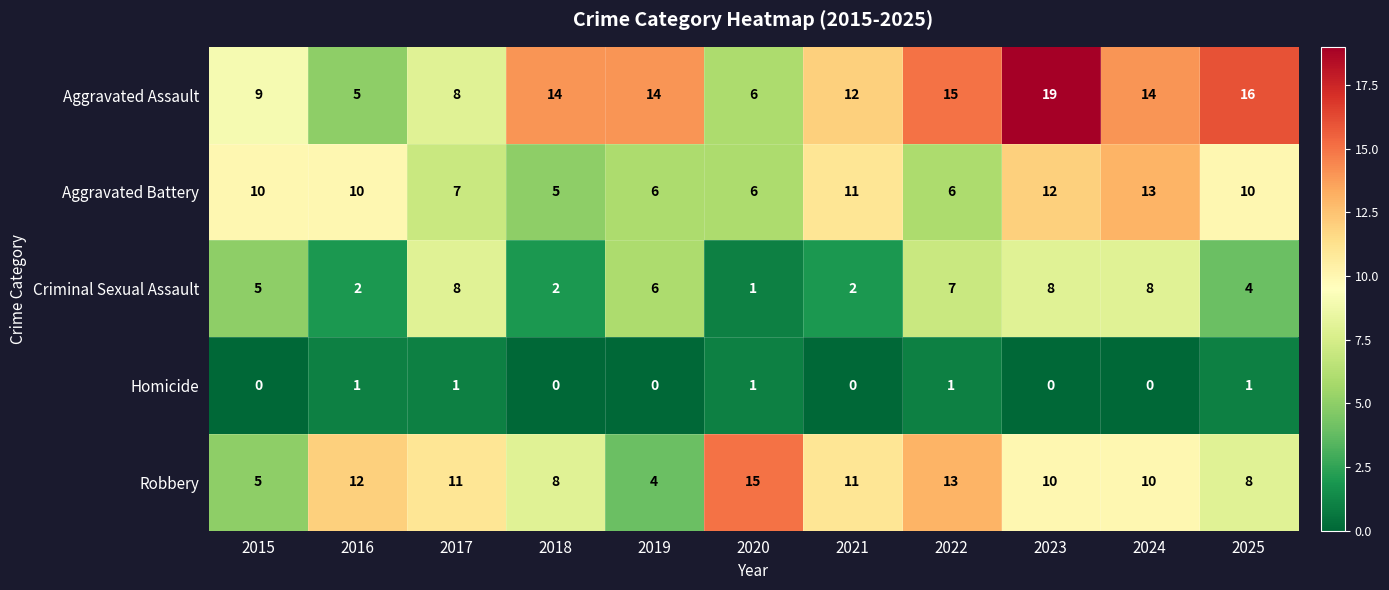

What is the difference between the second highest and second lowest values in the Robbery series?

8